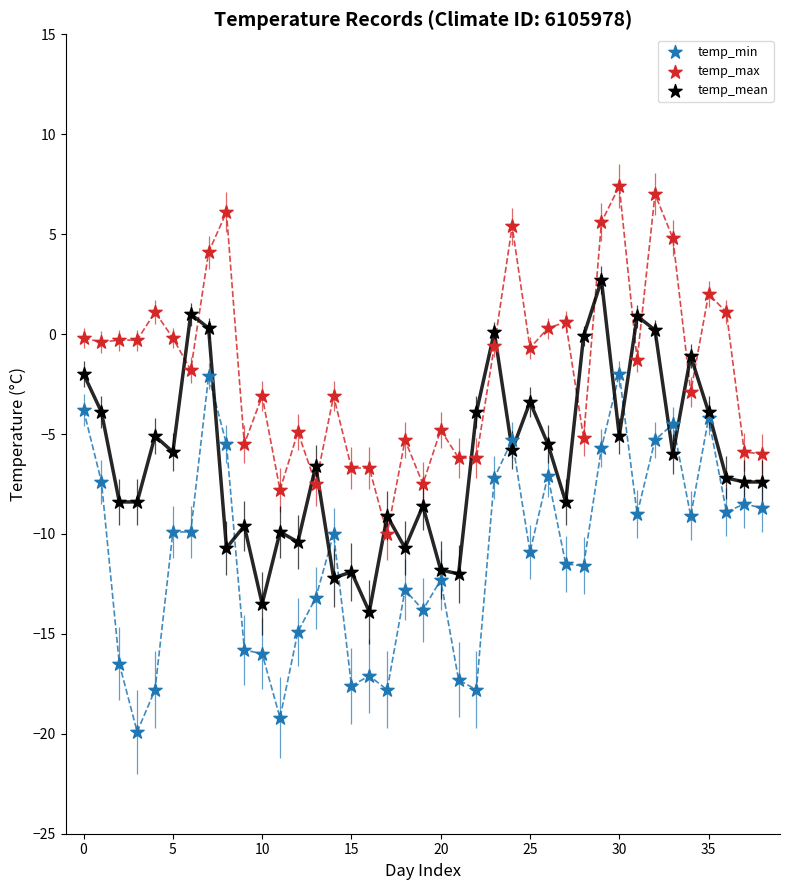

Which series contains the highest Y value?

temp_max